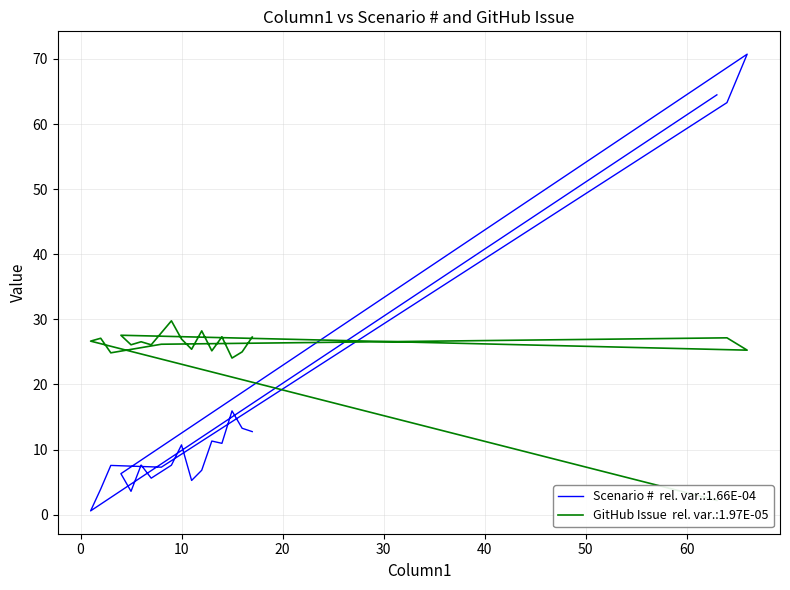

What is the label of the 10th point from the right?

10